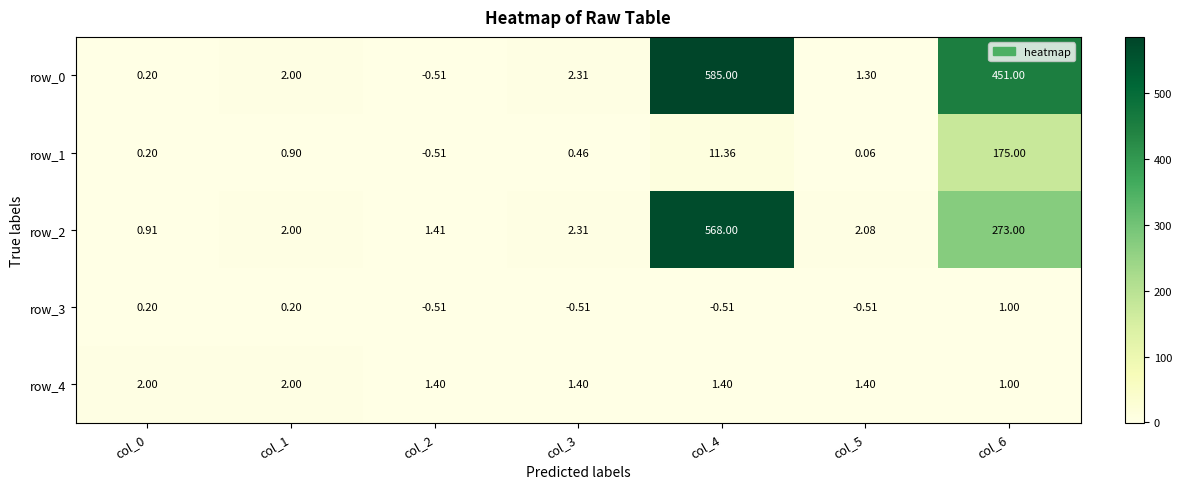

How many categories are shown in the chart?

7